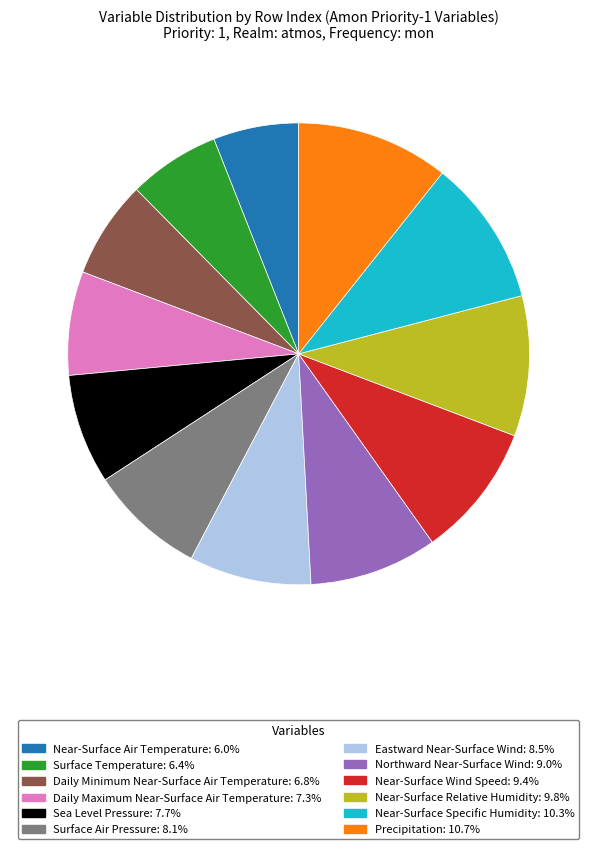

What is the ratio of the value at Surface Air Pressure to the value at Near-Surface Specific Humidity?

0.8